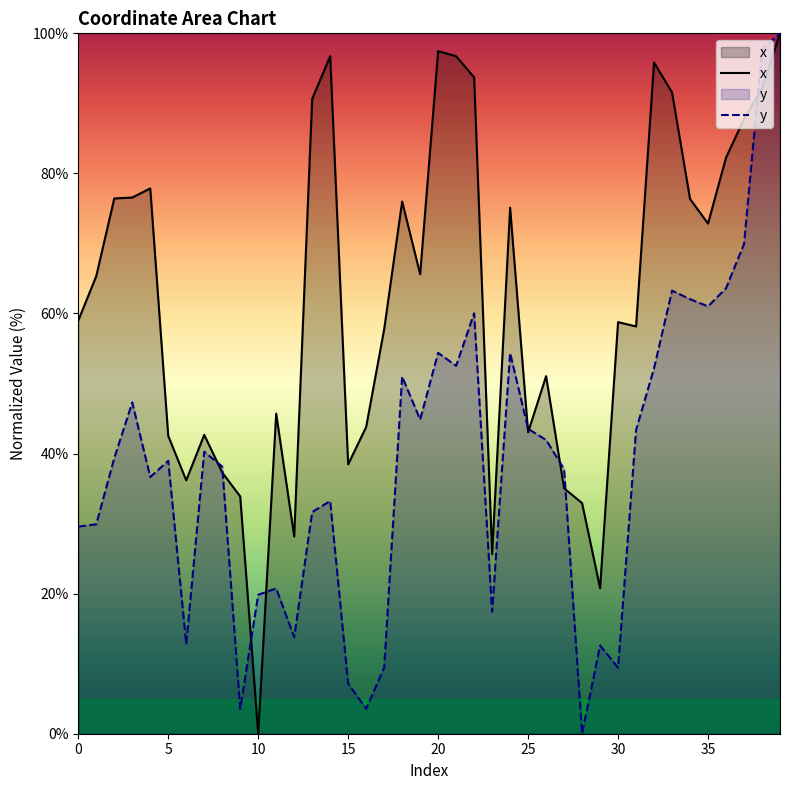

True or false: x has a value of 77.9 at 4.

True